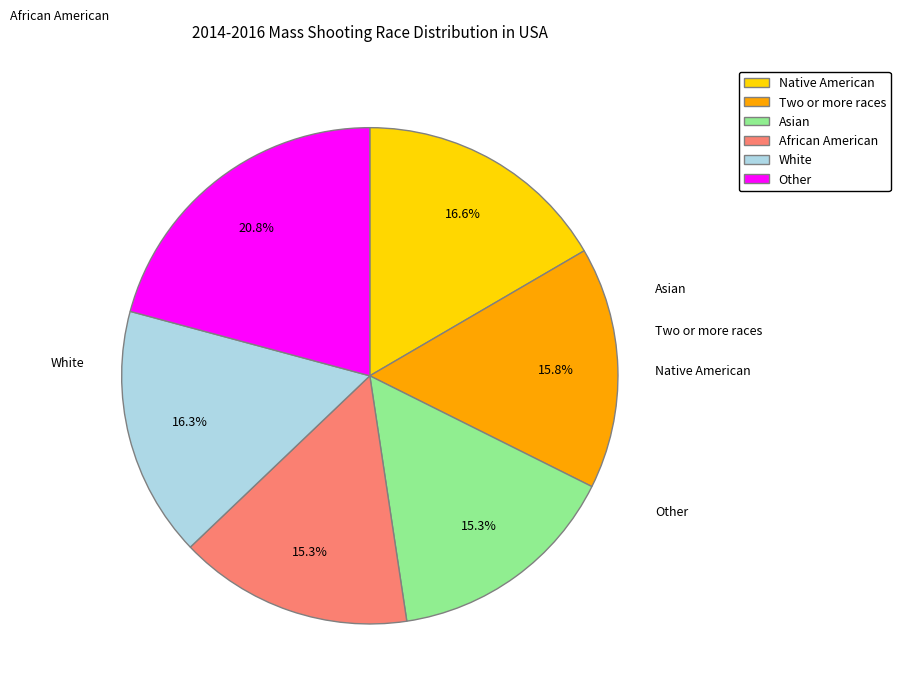

What is the largest slice in the pie chart?

Other